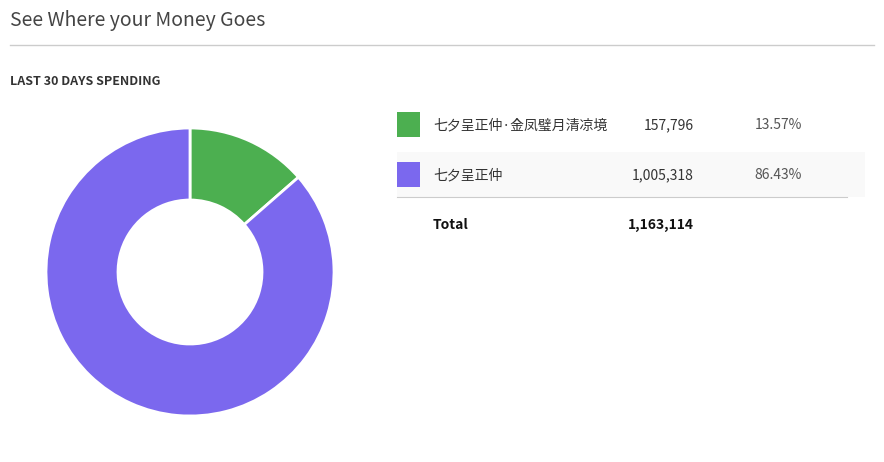

Is there a majority slice in this chart?

Yes